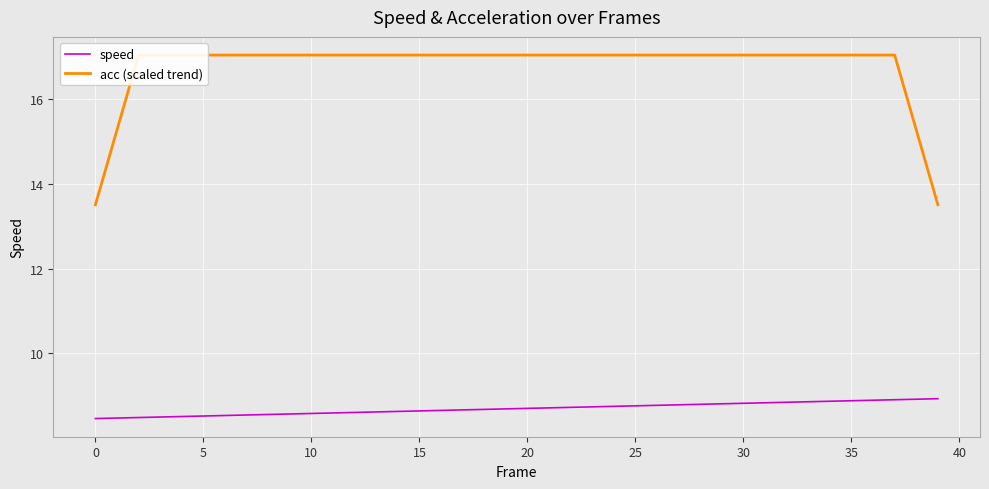

True or false: acc (scaled trend) and speed cross at least once.

False